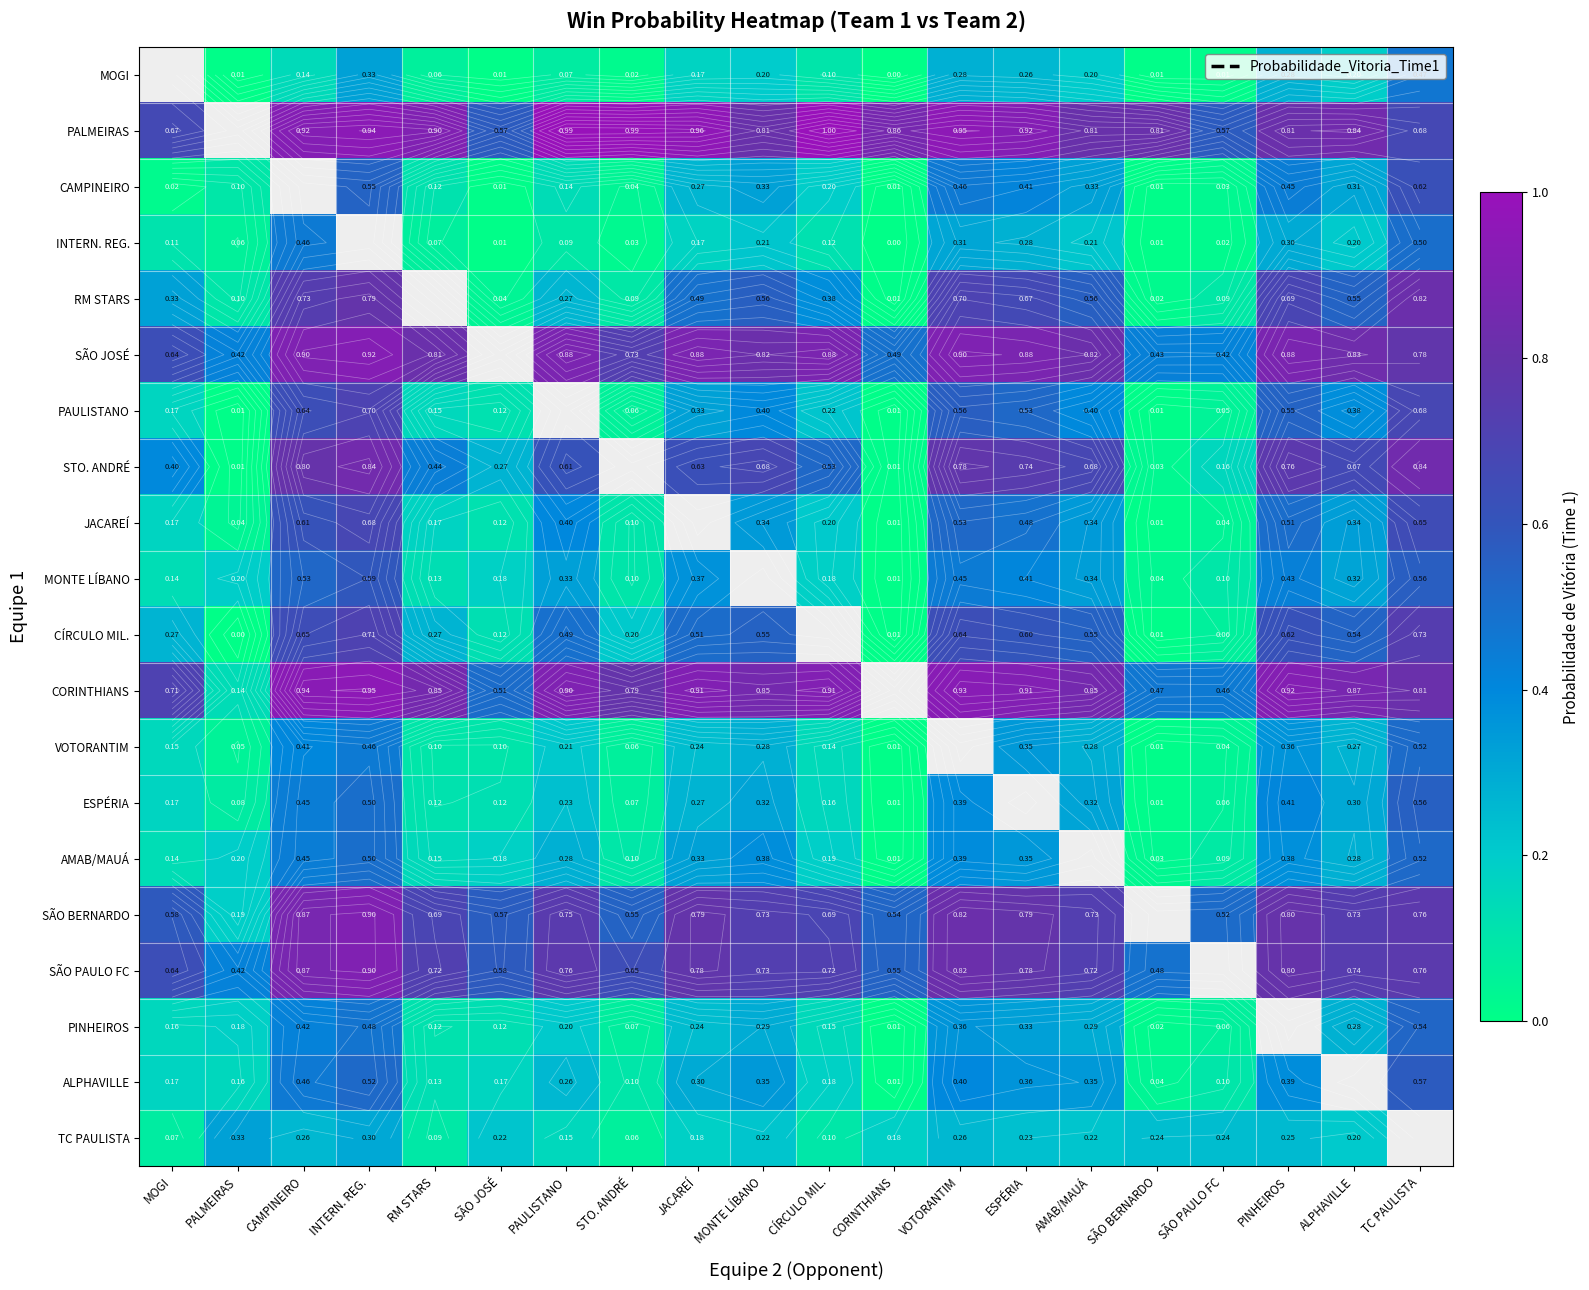

Is it true that JACAREÍ equals 0.3 at RM STARS?

False